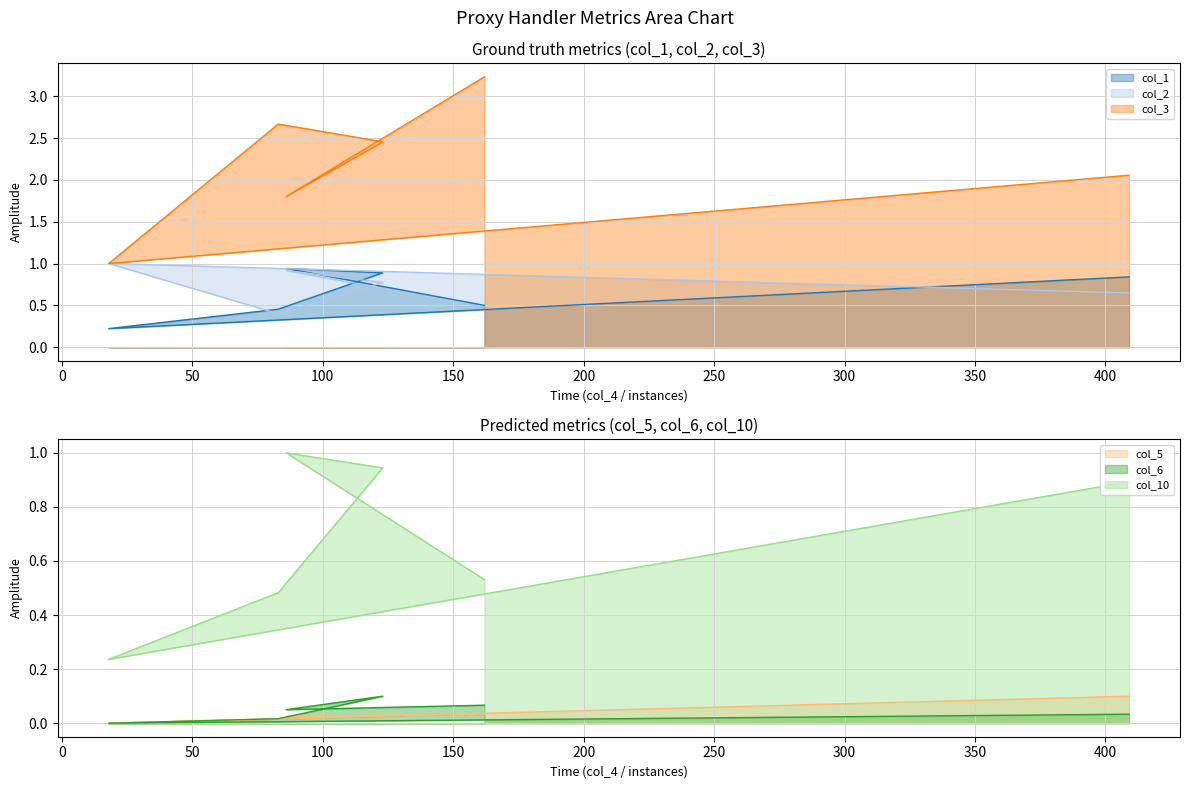

At how many categories does at least one series exceed 1?

5